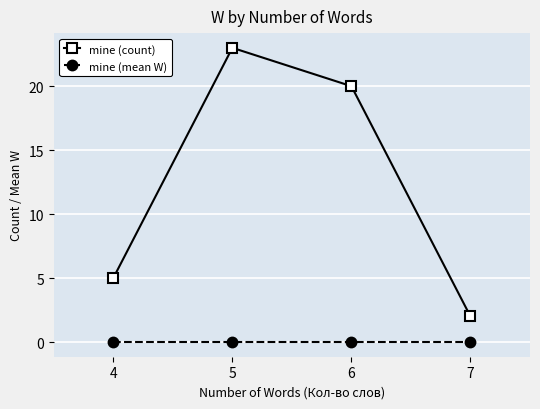

What is the total value across all series at 7?

2